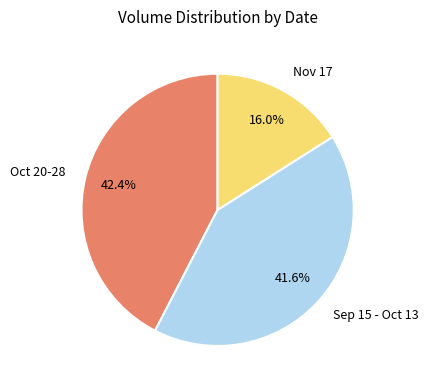

Which slice is the smallest?

Nov 17